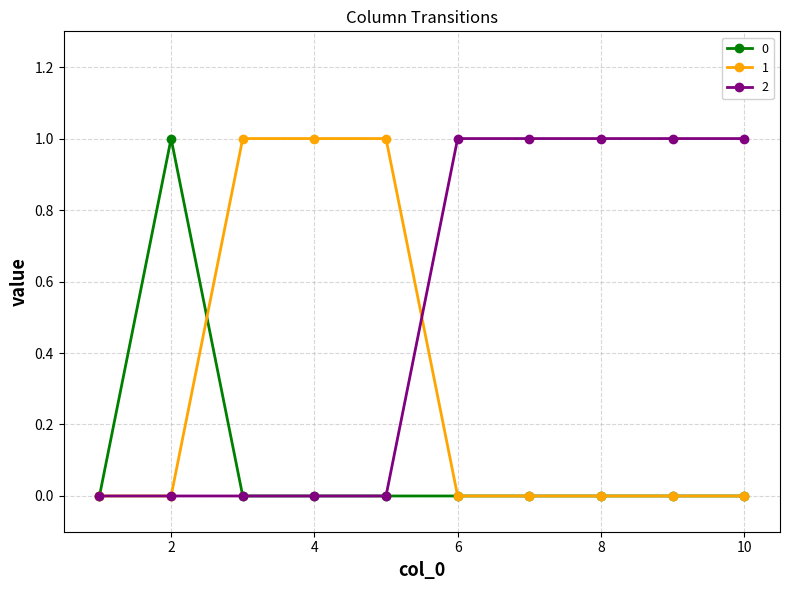

Is this an area chart (filled region under the line)?

No